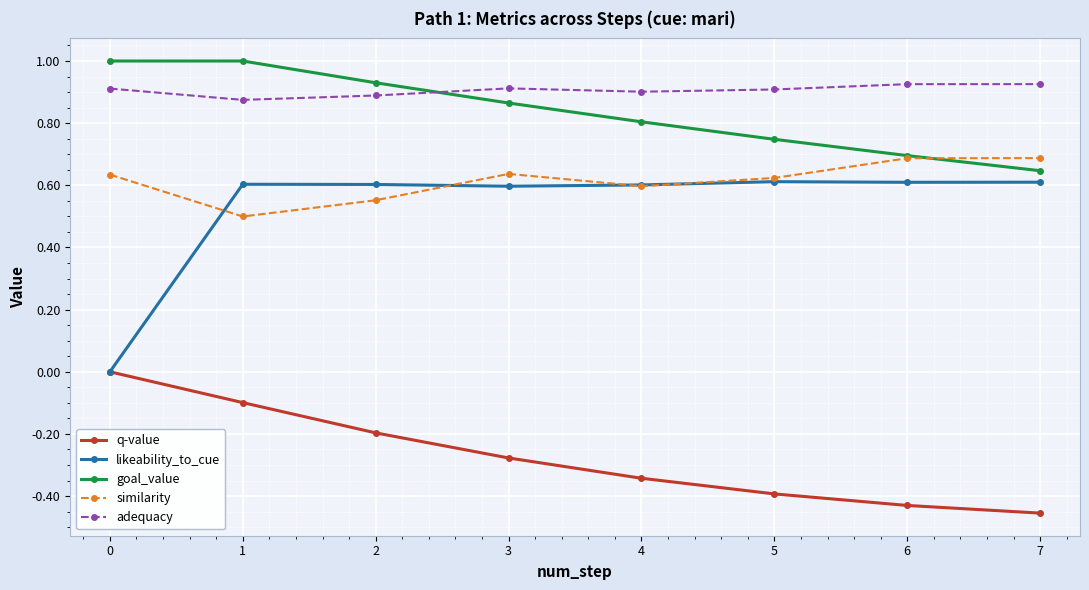

Where is the first local minimum for similarity?

1